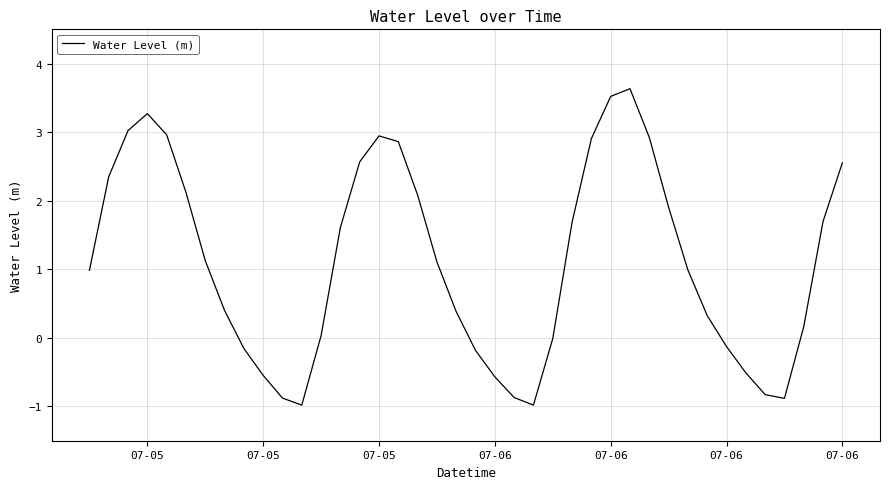

What is the difference between the second highest and minimum values?

4.5